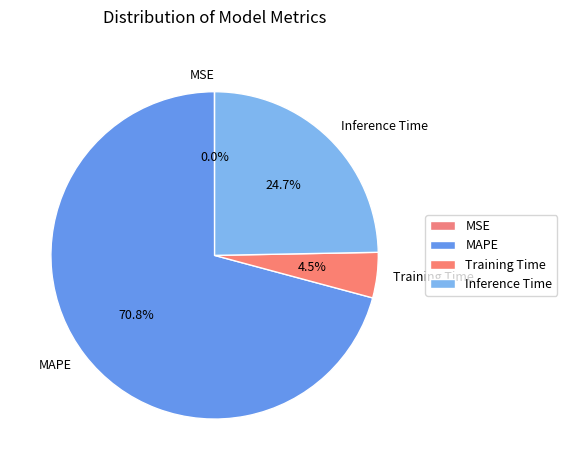

The Inference Time slice represents 38% of the pie. True or false?

False